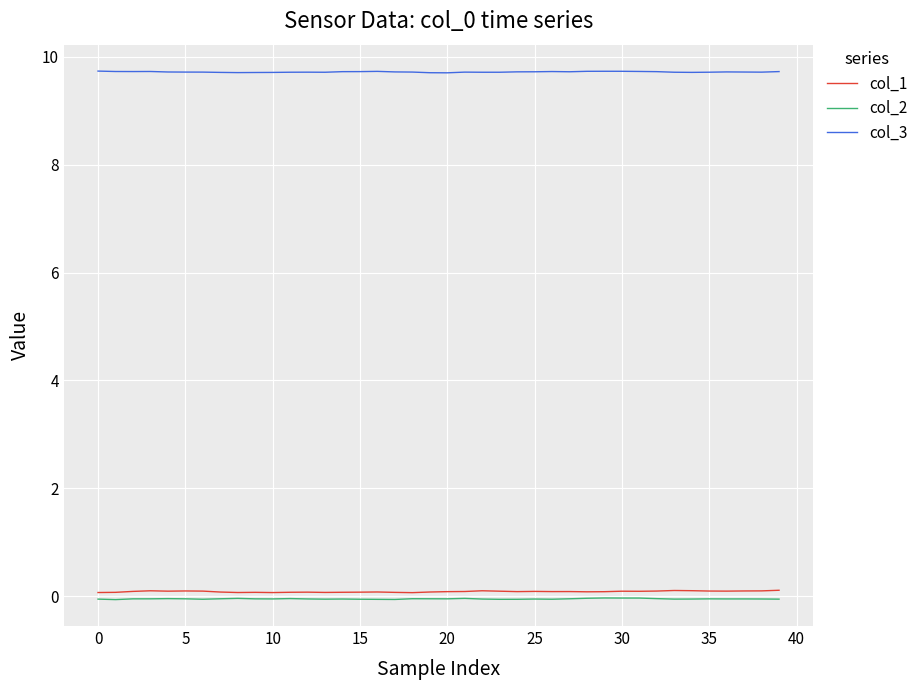

Count the col_1 values in the range 0 to 1.

40